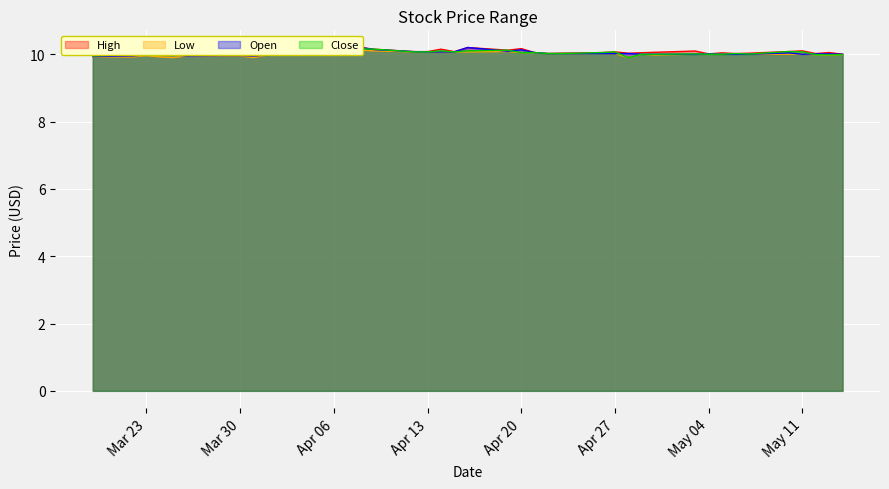

True or false: High and Low cross at least once.

False